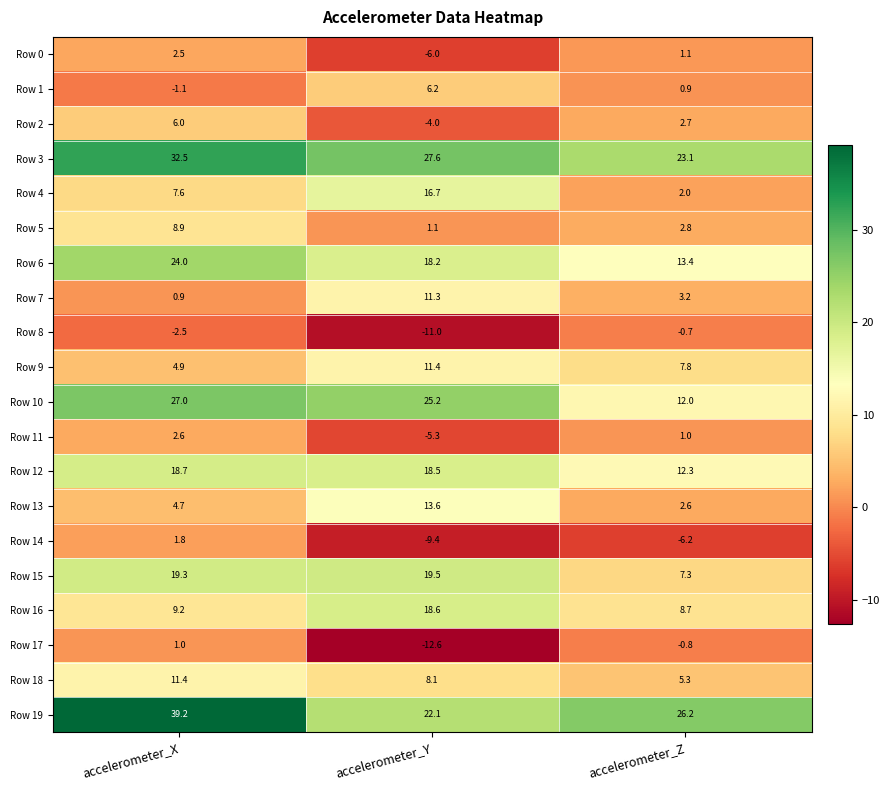

Which series has the largest range (max minus min)?

Row 19